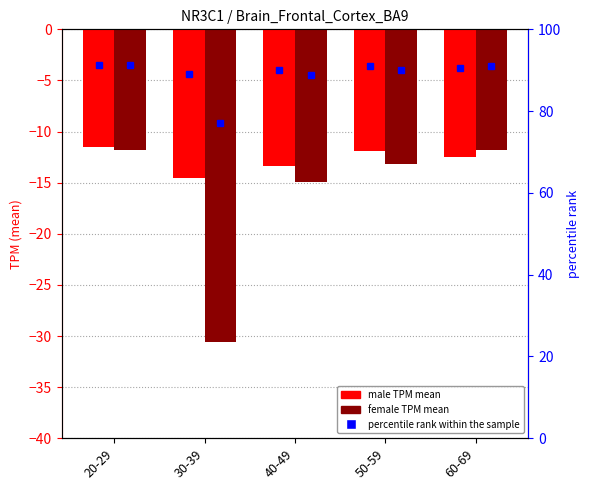

What is the sum of all male values?

-63.8